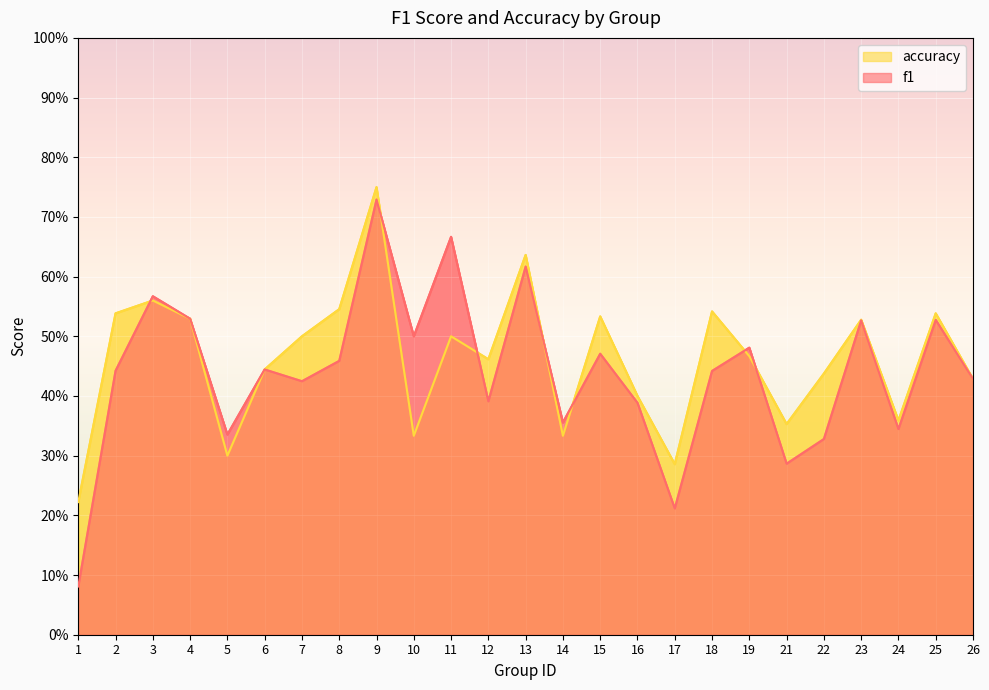

True or false: f1 has a value of 0.5 at 15.

True